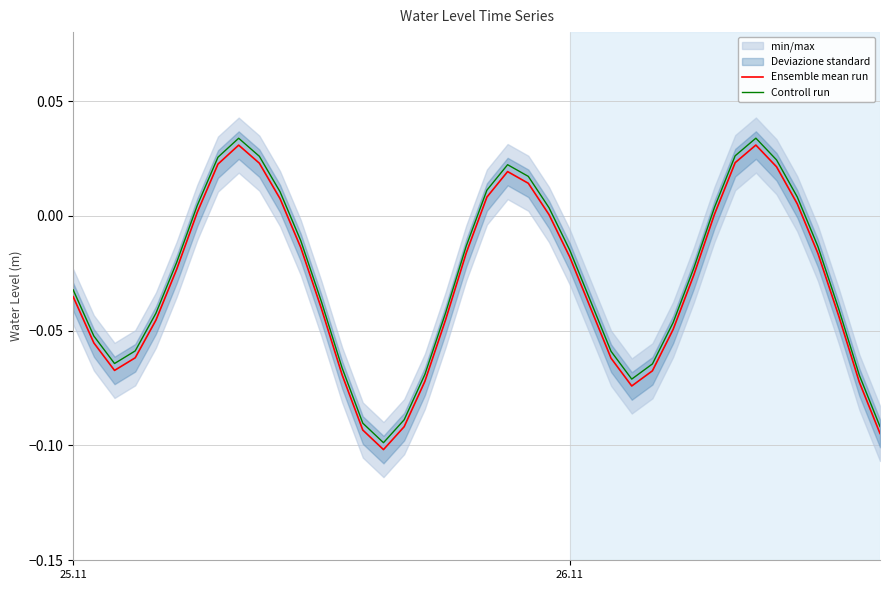

True or false: Ensemble mean run and Controll run intersect in this chart.

False